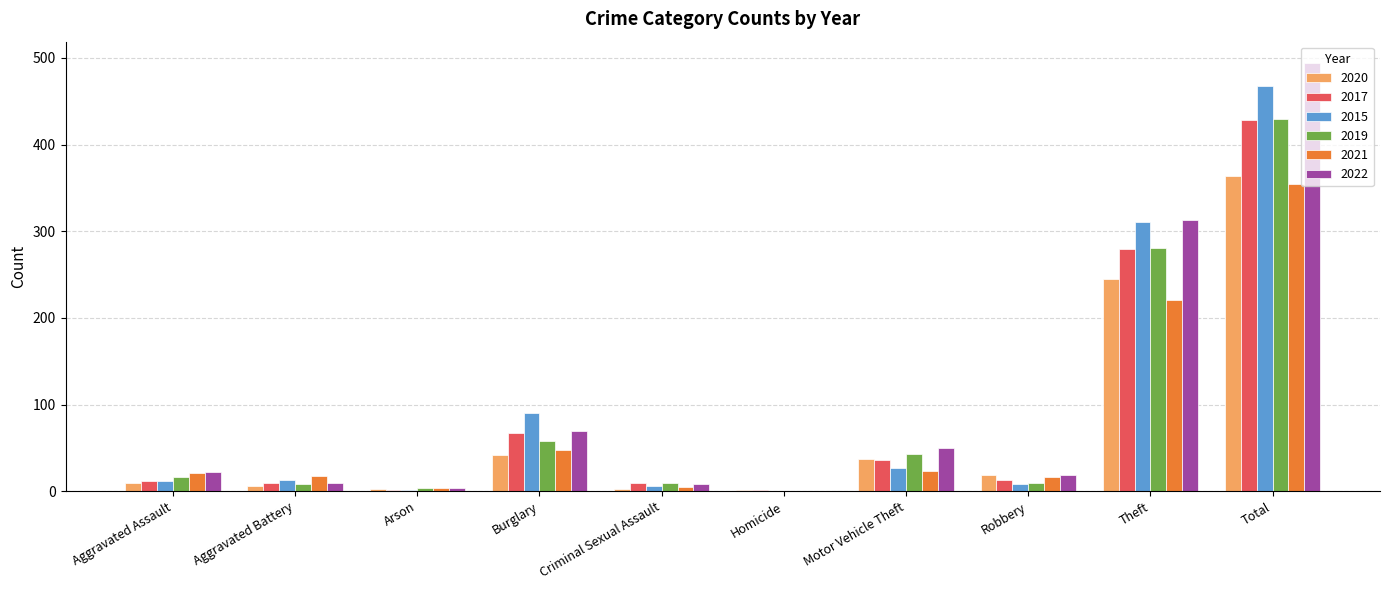

What is the sum of all 2017 values?

856